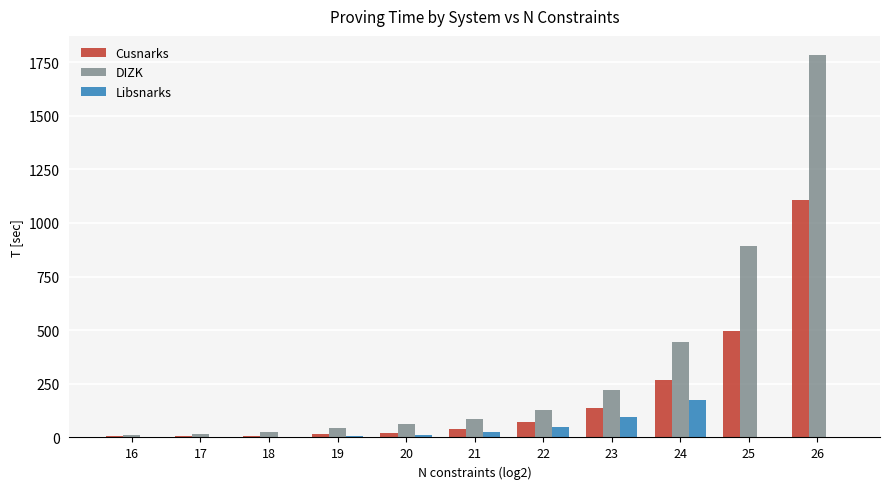

At which label does Cusnarks first exceed 39?

21